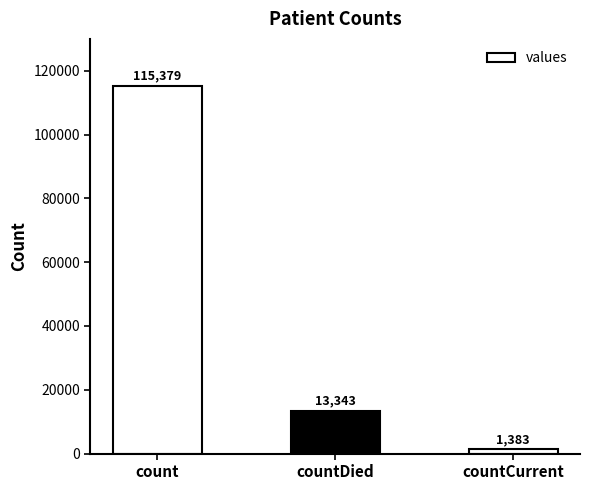

What is the value of the 1st bar from the left?

115379